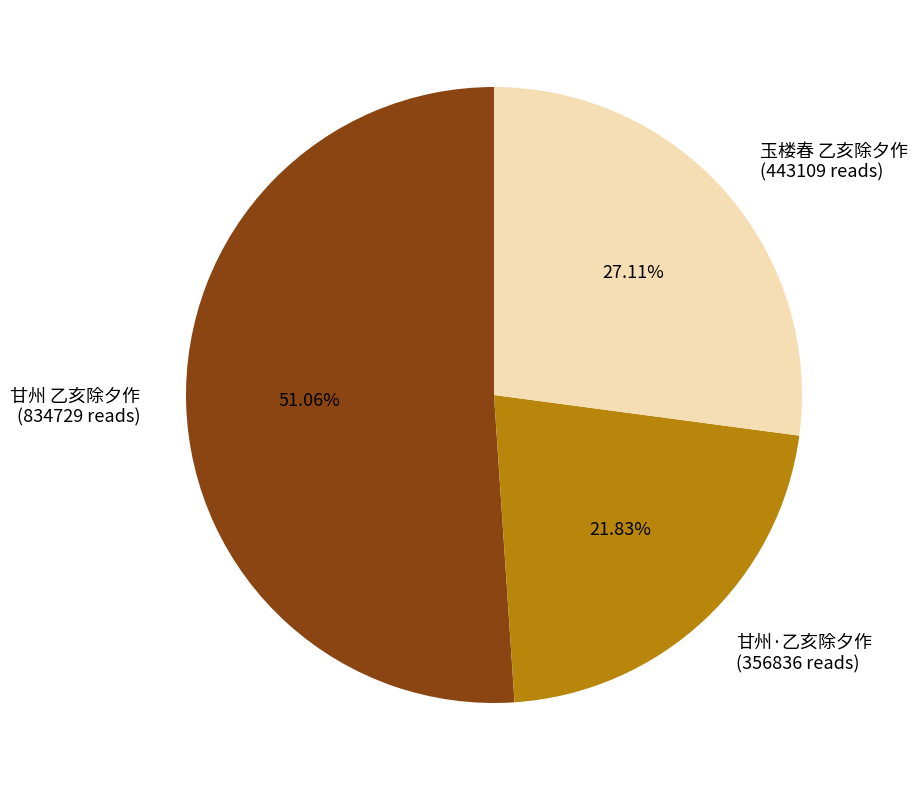

Does any single category account for the majority?

Yes